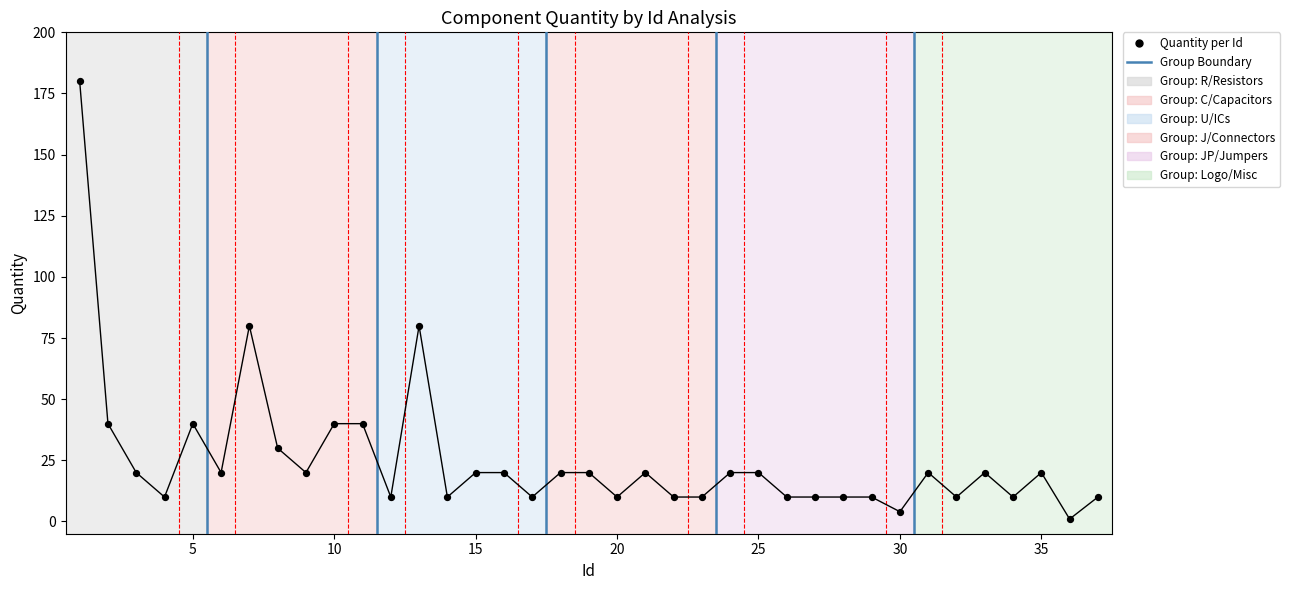

What is the difference between the maximum and minimum values?

179